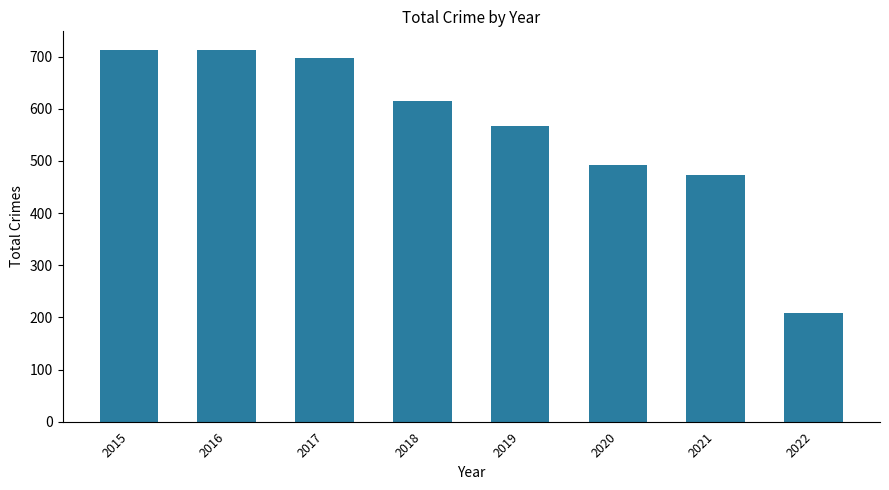

Does the chart contain any negative values?

No